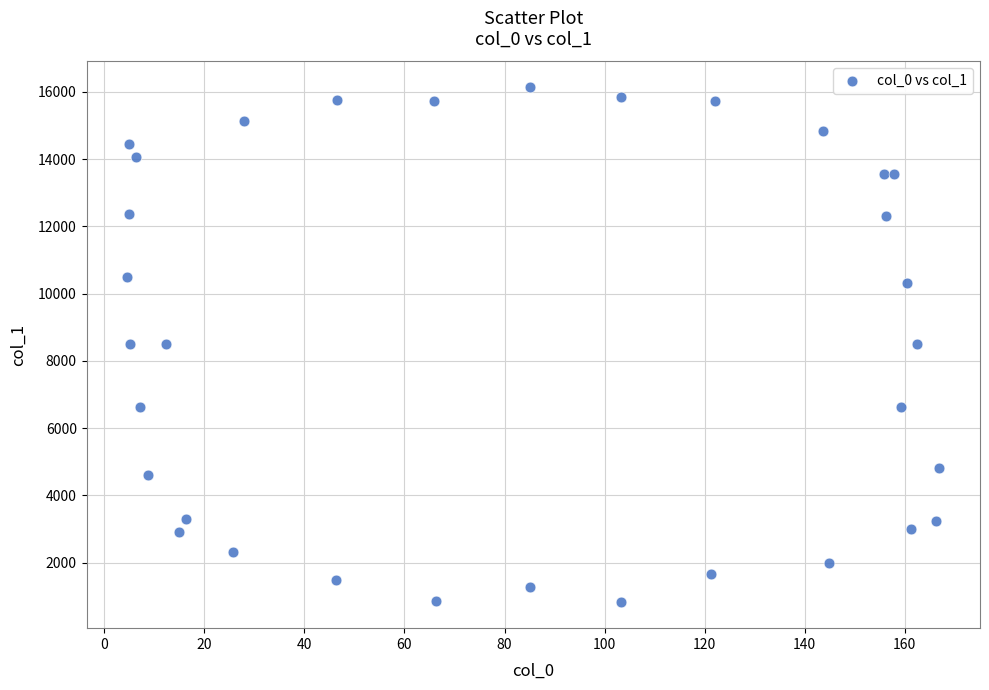

What is the range of X values (max minus min)?

162.4